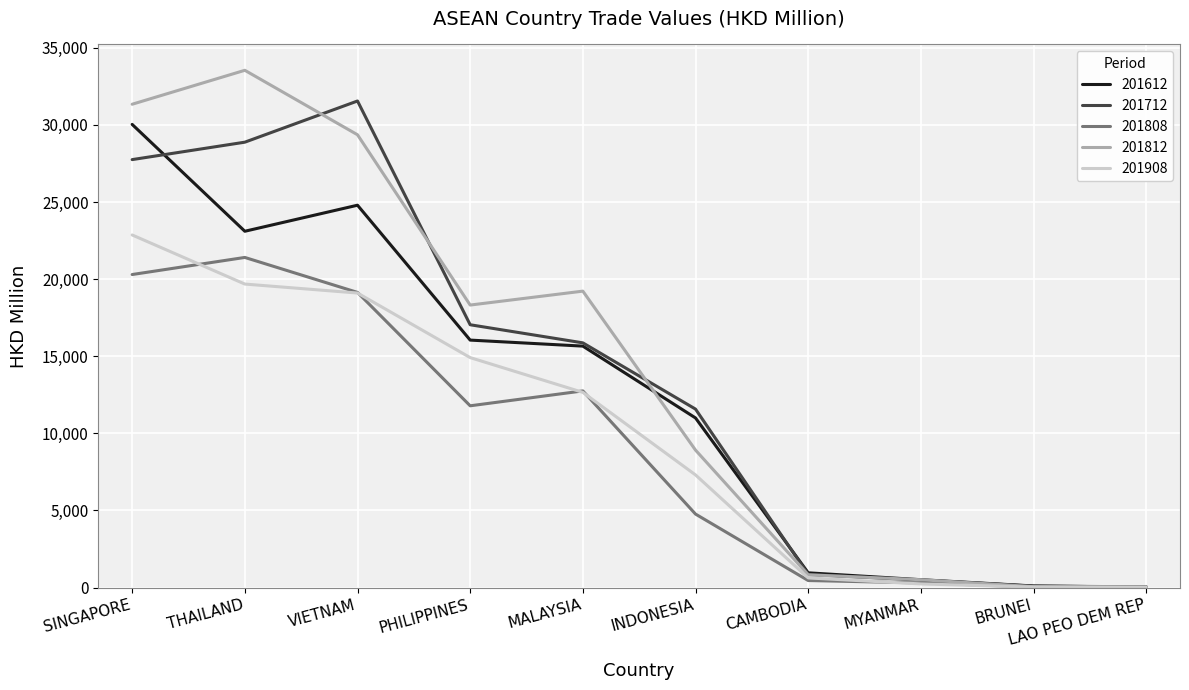

At INDONESIA, list the series in order from smallest to largest.

201808, 201908, 201812, 201612, 201712